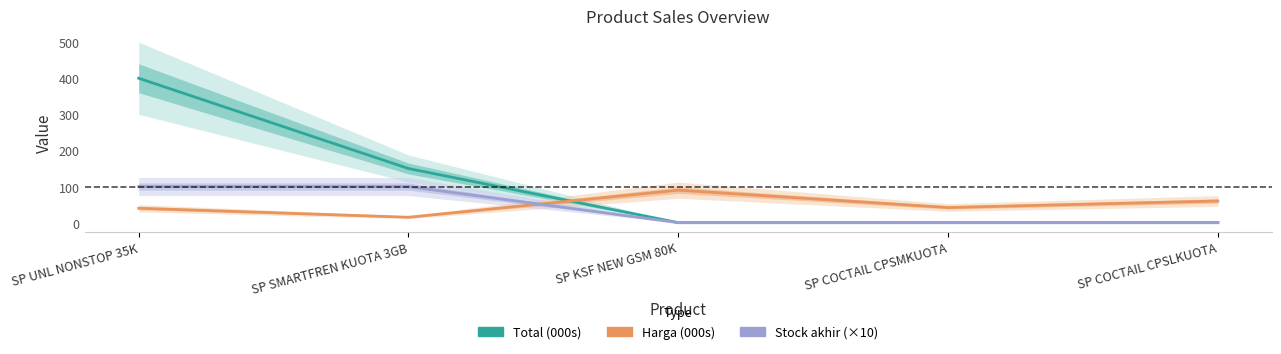

What is the total value across all series at SP UNL NONSTOP 35K?

540